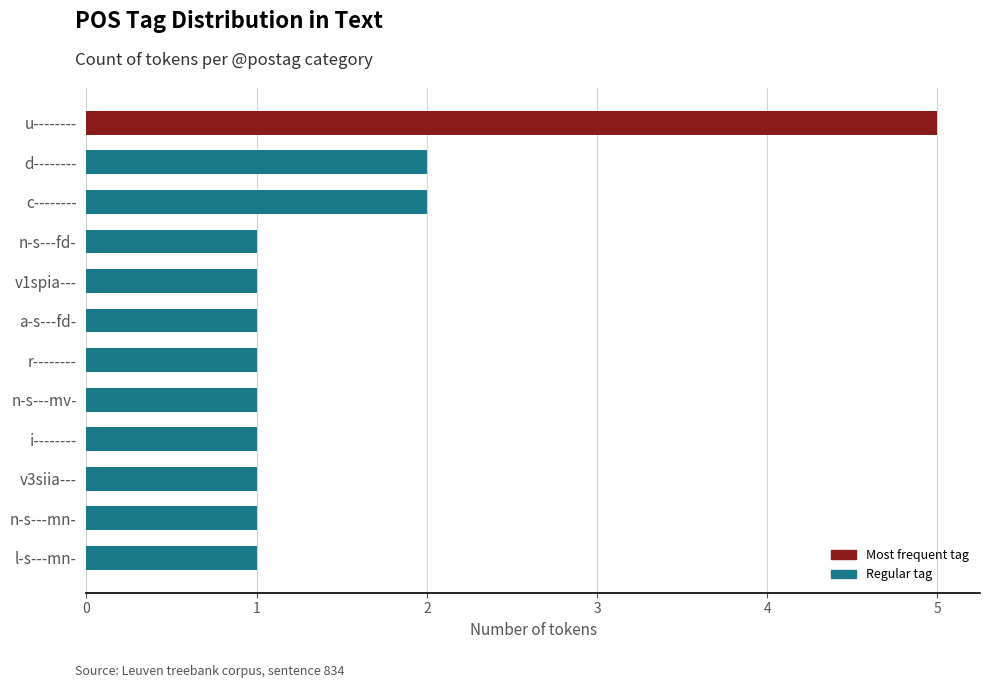

The value at d-------- is 2. True or false?

True